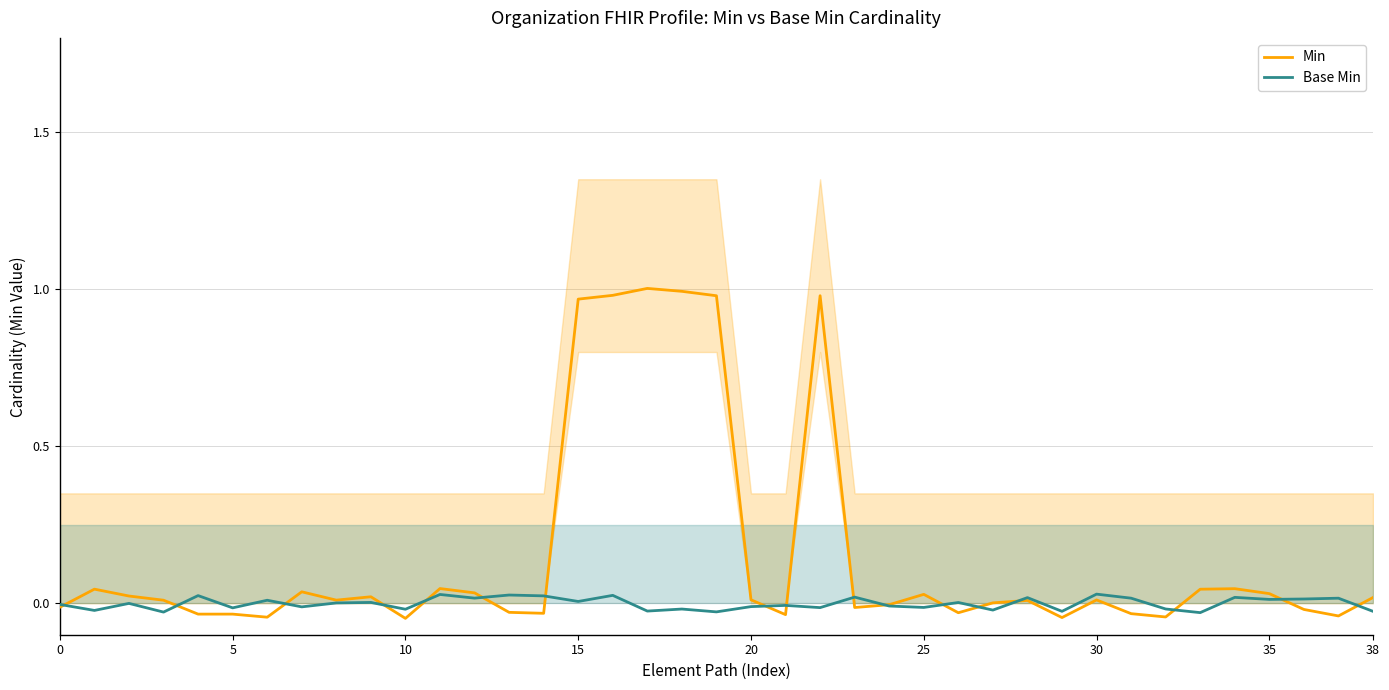

What is the greatest value displayed?

1.0